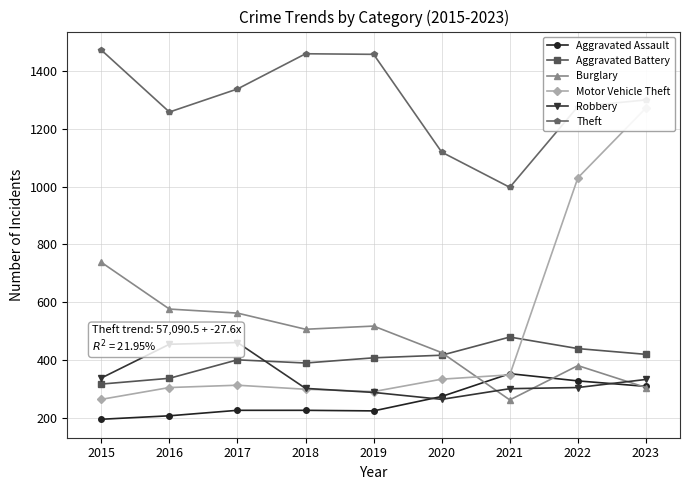

What is the value of the Theft point at the 2nd from the left?

1259